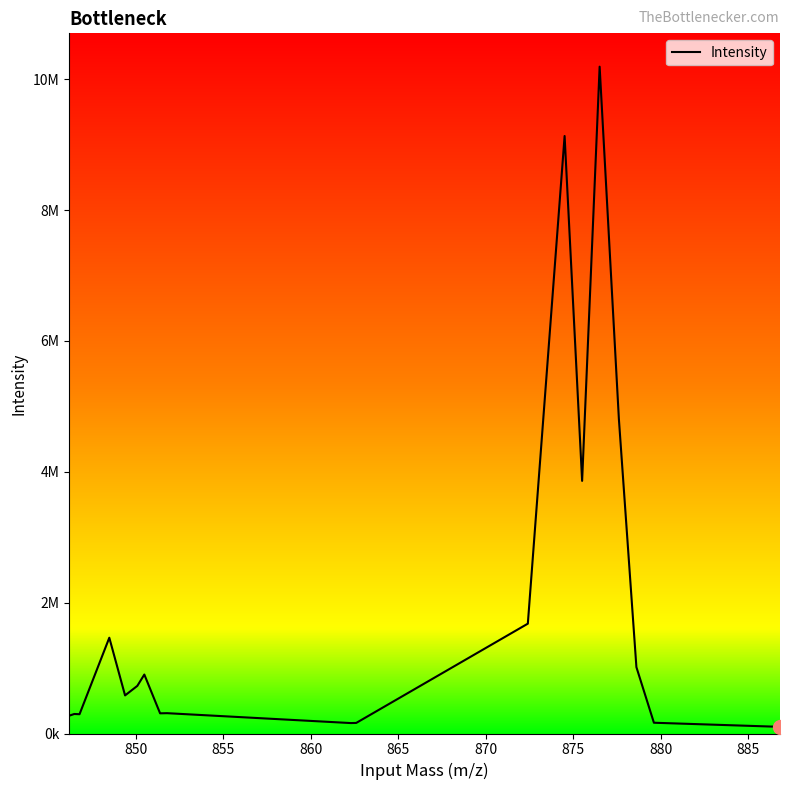

Does the chart display data point markers on the line(s)?

No